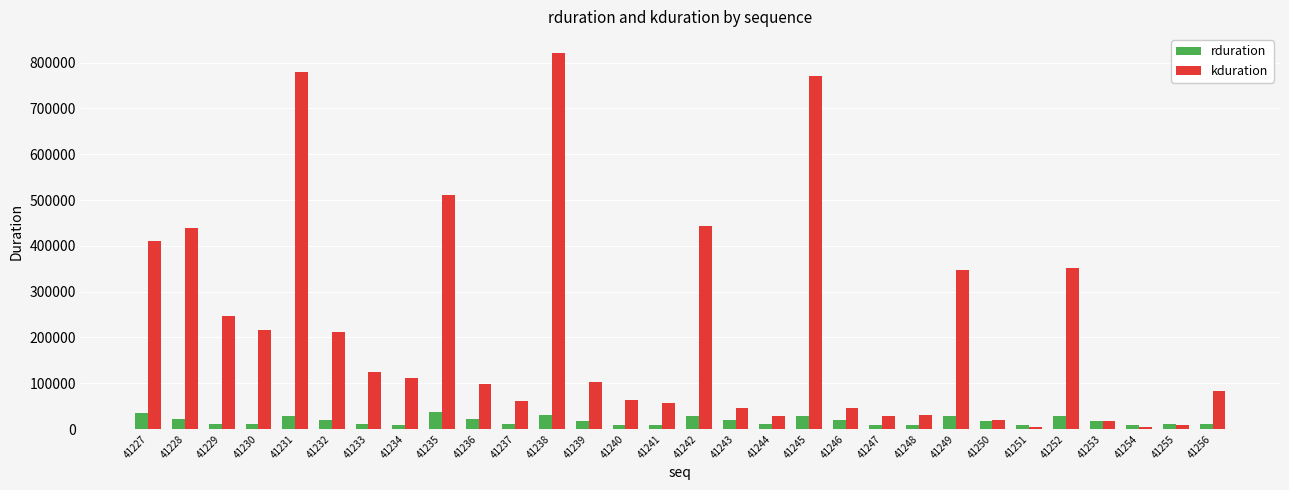

At 41247, list the series in order from largest to smallest.

kduration, rduration